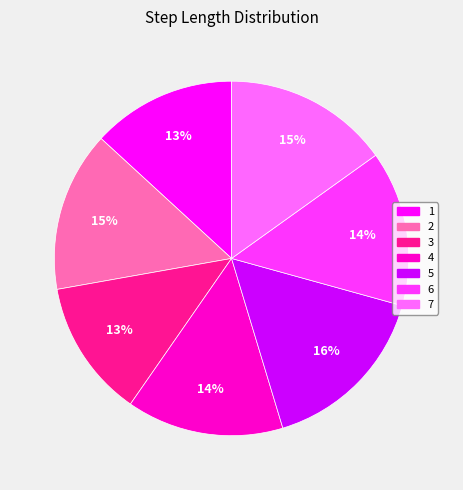

To the nearest percent, what portion does 2 represent?

15%